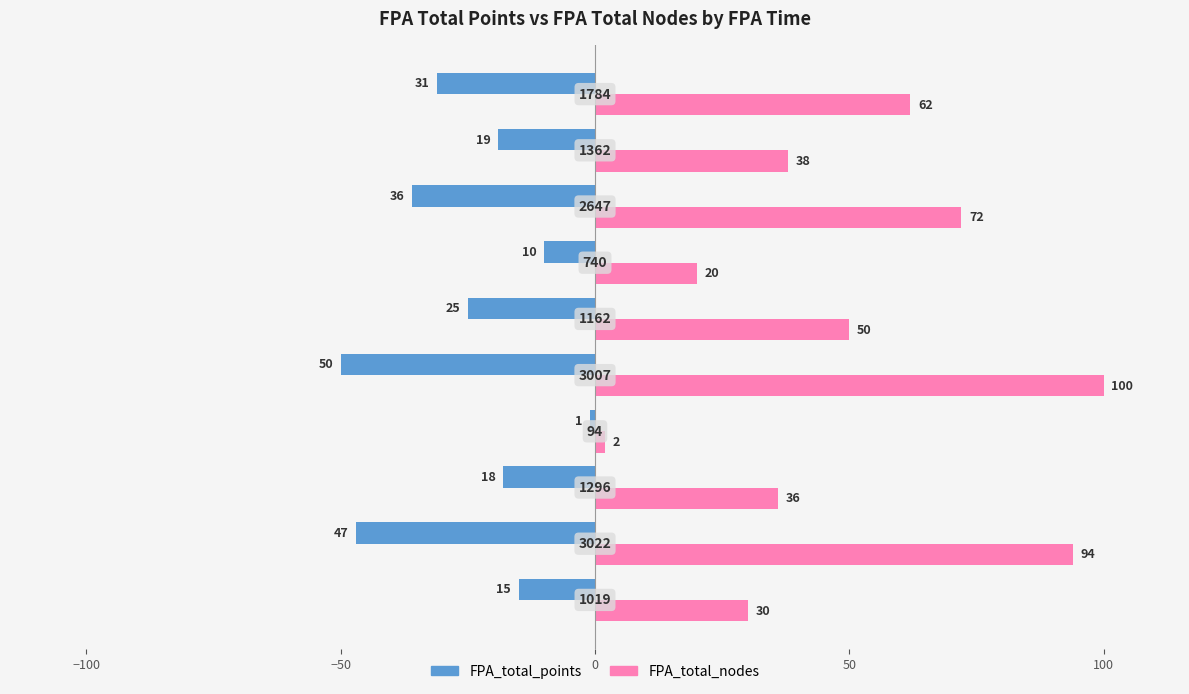

Which series has the largest range (max minus min)?

FPA_total_nodes